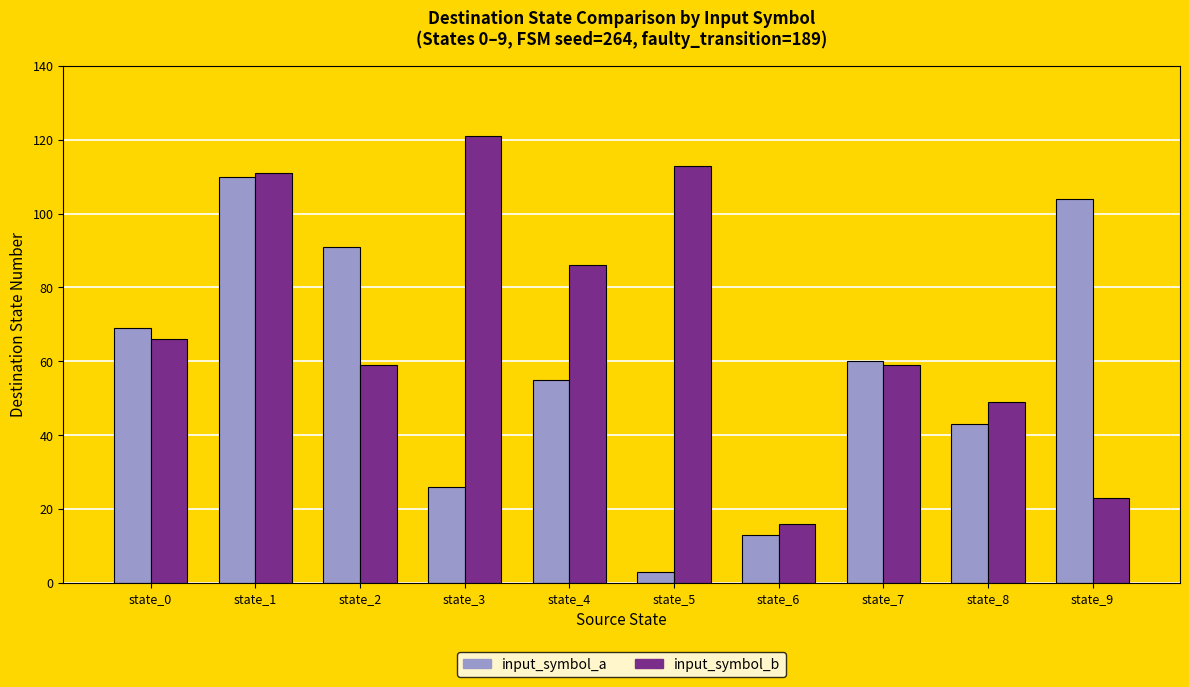

Reading right to left, list all the values displayed in this chart.

input_symbol_a: 104	43	60	13	3	55	26	91	110	69
input_symbol_b: 23	49	59	16	113	86	121	59	111	66